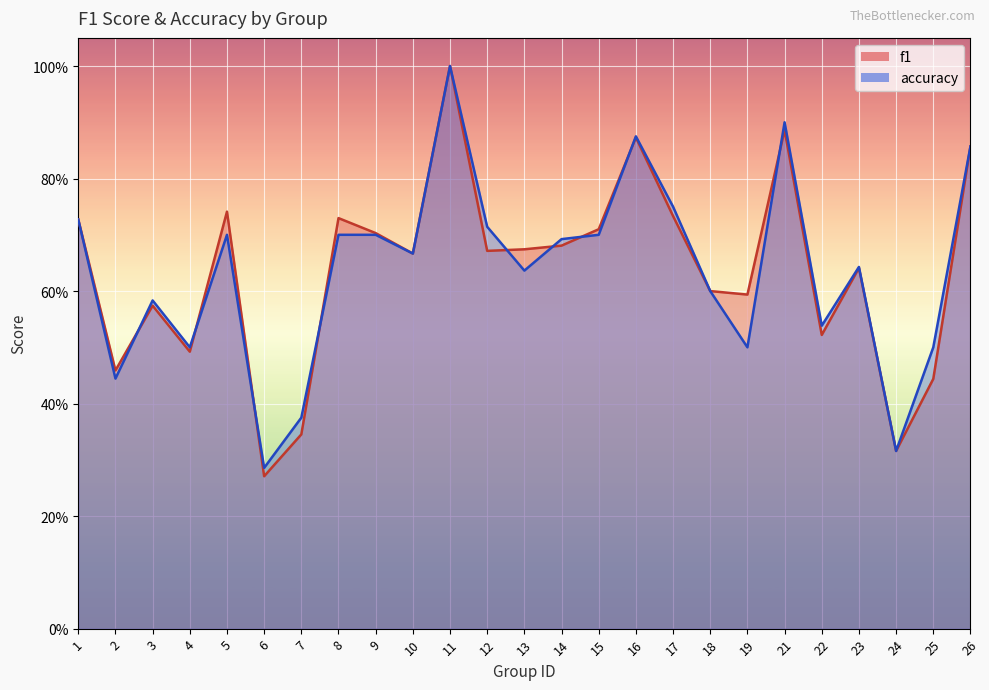

What is the spread (max minus min) of values at 25?

0.1